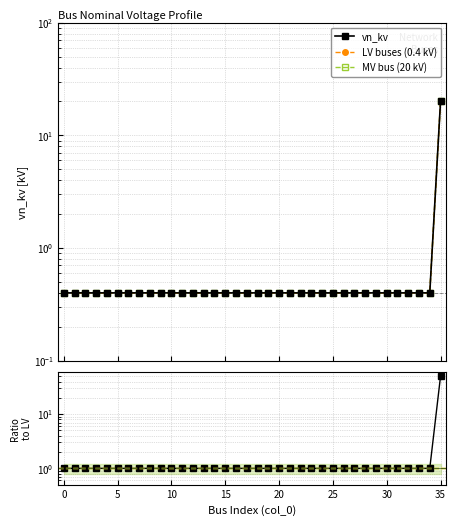

Is this an area chart (filled region under the line)?

No